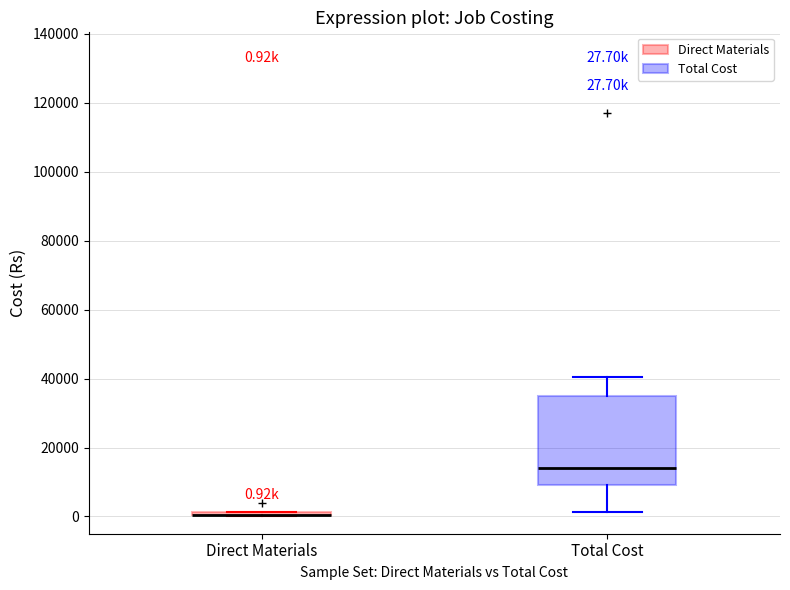

Which box is the tallest, from its lower edge to its upper edge?

Total Cost